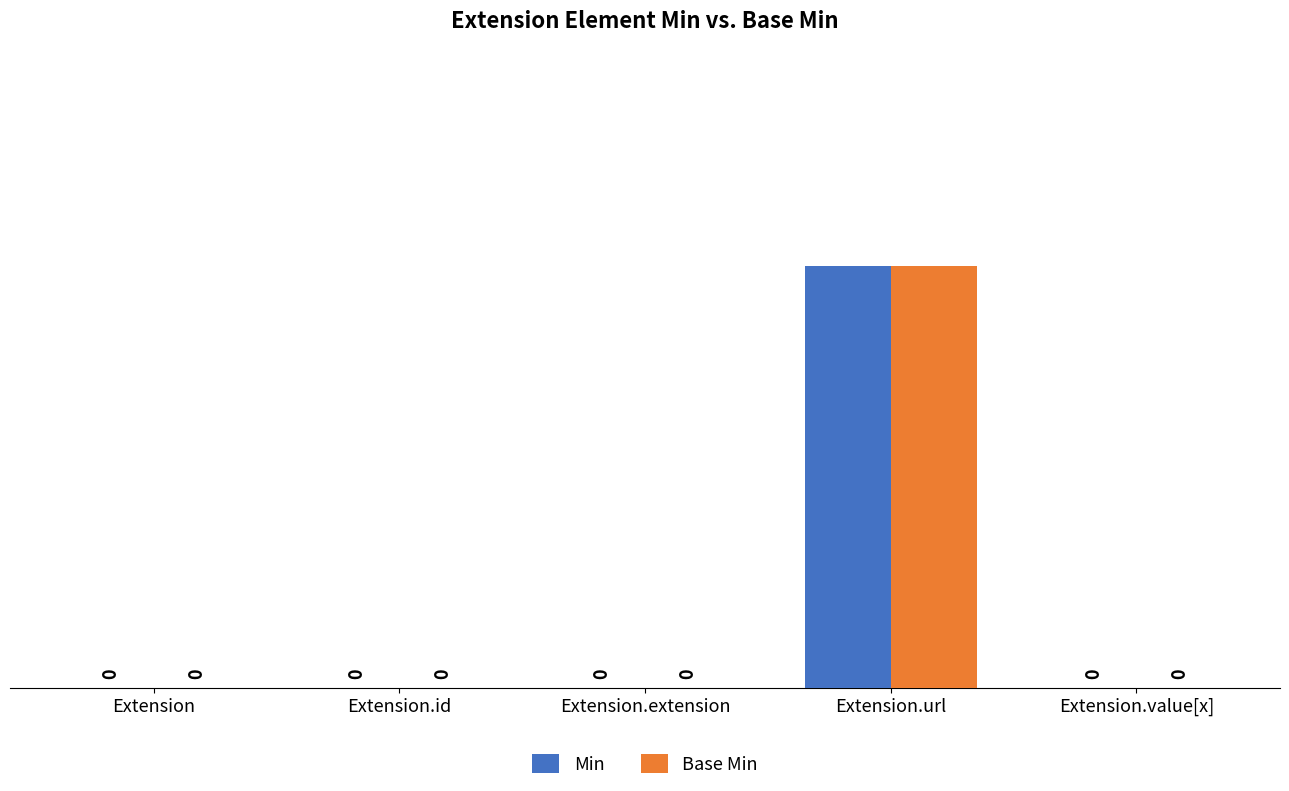

At which category is the sum across all series the highest?

Extension.url